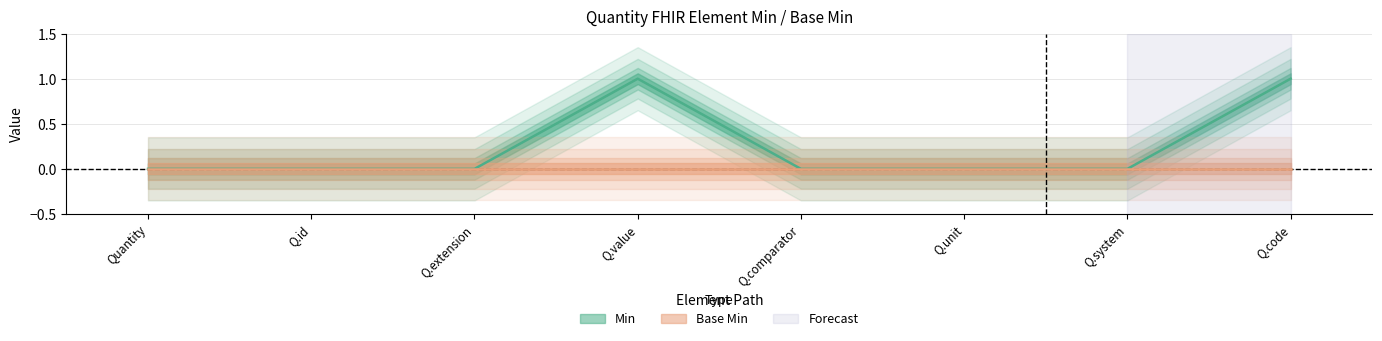

Reading left to right, extract all data points from this chart.

0	0	0	1	0	0	0	1